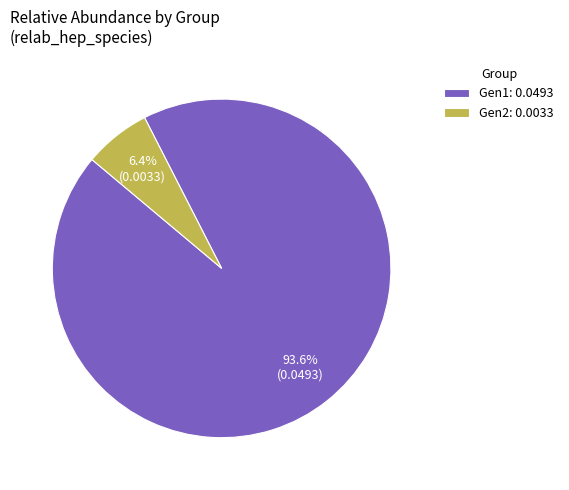

To the nearest percent, what is the average slice percentage?

50%